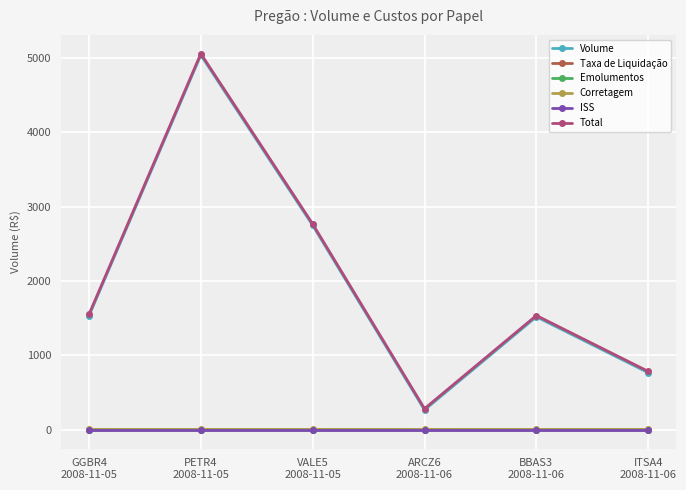

True or false: Total has more than 0 interior local peaks.

True